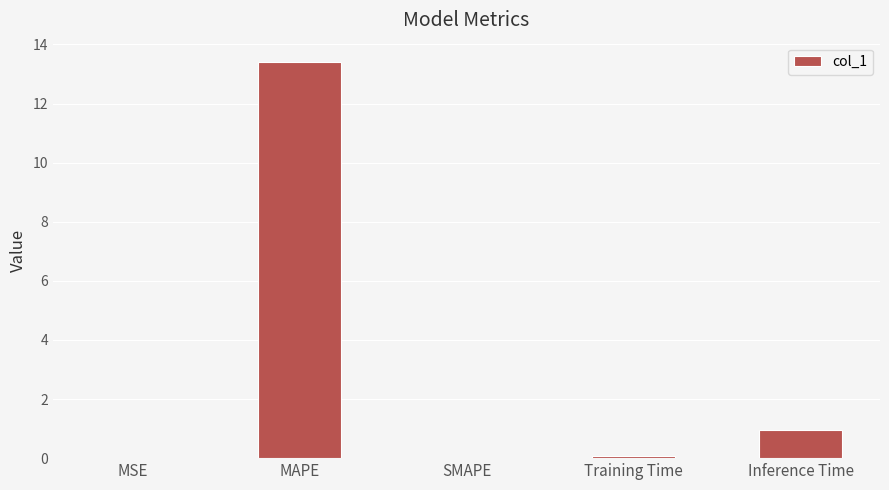

What is the greatest value displayed?

13.4